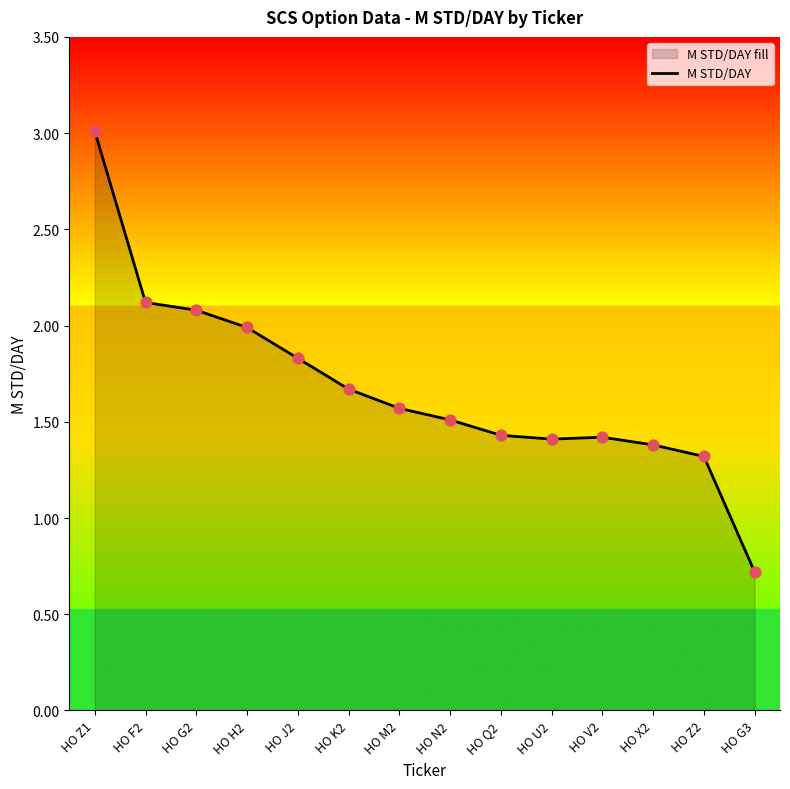

What is the ratio of the value at HO F2 to the value at HO X2?

1.5